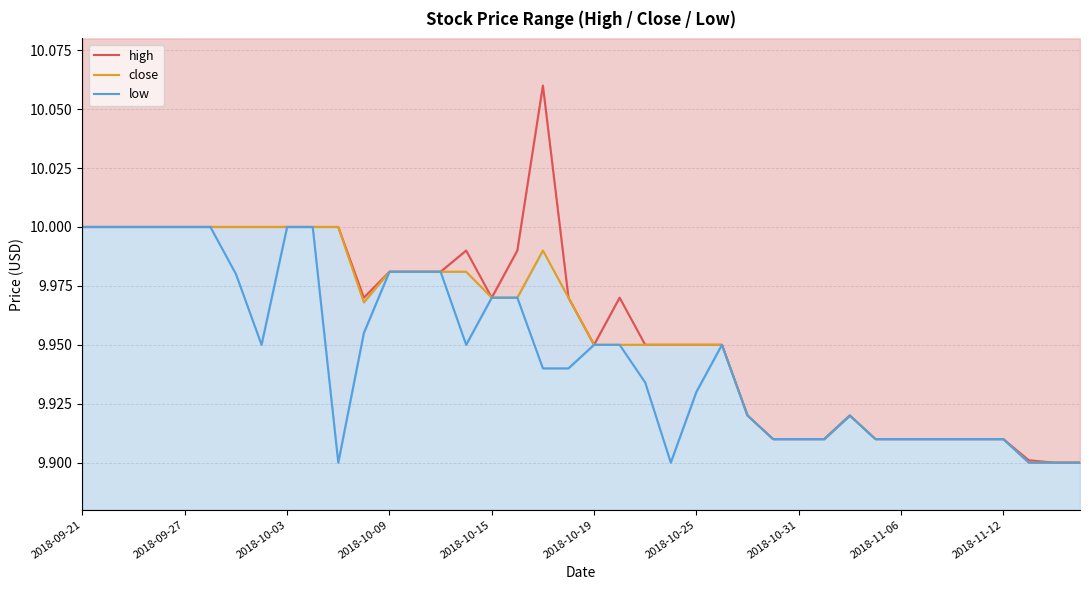

What is the total value across all series at 25?

29.8